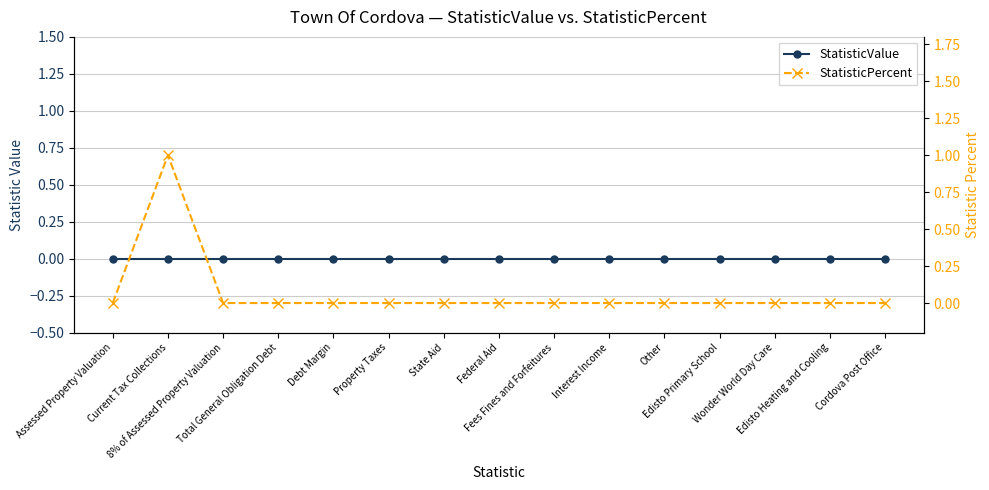

Reading left to right, what are all the values shown in this chart?

StatisticValue: Assessed Property Valuation=0	Current Tax Collections=0	8% of Assessed Property Valuation=0	Total General Obligation Debt=0	Debt Margin=0	Property Taxes=0	State Aid=0	Federal Aid=0	Fees Fines and Forfeitures=0	Interest Income=0	Other=0	Edisto Primary School=0	Wonder World Day Care=0	Edisto Heating and Cooling=0	Cordova Post Office=0
StatisticPercent: Assessed Property Valuation=0	Current Tax Collections=1	8% of Assessed Property Valuation=0	Total General Obligation Debt=0	Debt Margin=0	Property Taxes=0	State Aid=0	Federal Aid=0	Fees Fines and Forfeitures=0	Interest Income=0	Other=0	Edisto Primary School=0	Wonder World Day Care=0	Edisto Heating and Cooling=0	Cordova Post Office=0